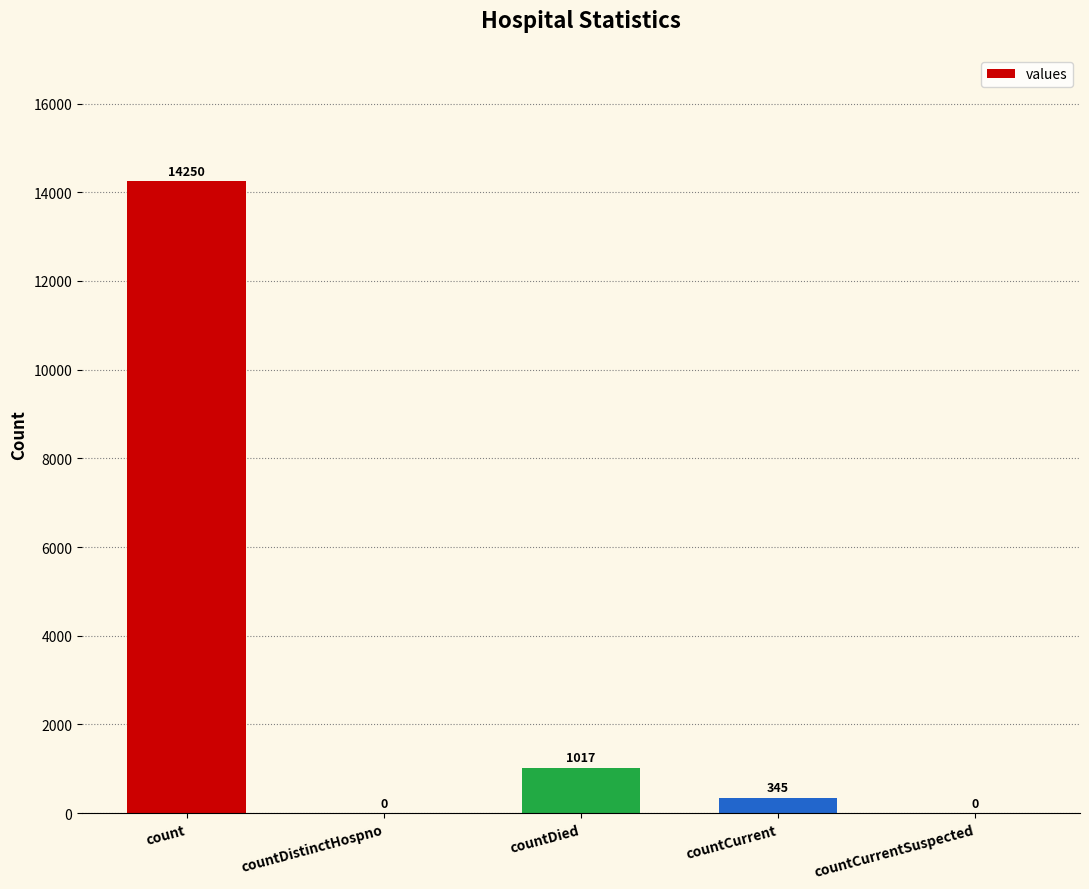

Approximately how many times larger is the value at countCurrent compared to countDied?

0.3